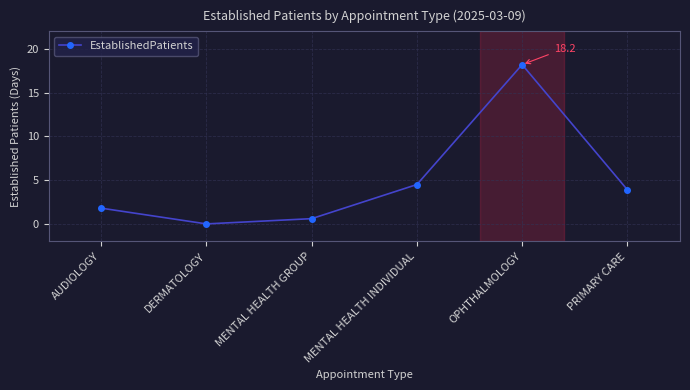

How many lines are shown in the chart?

1